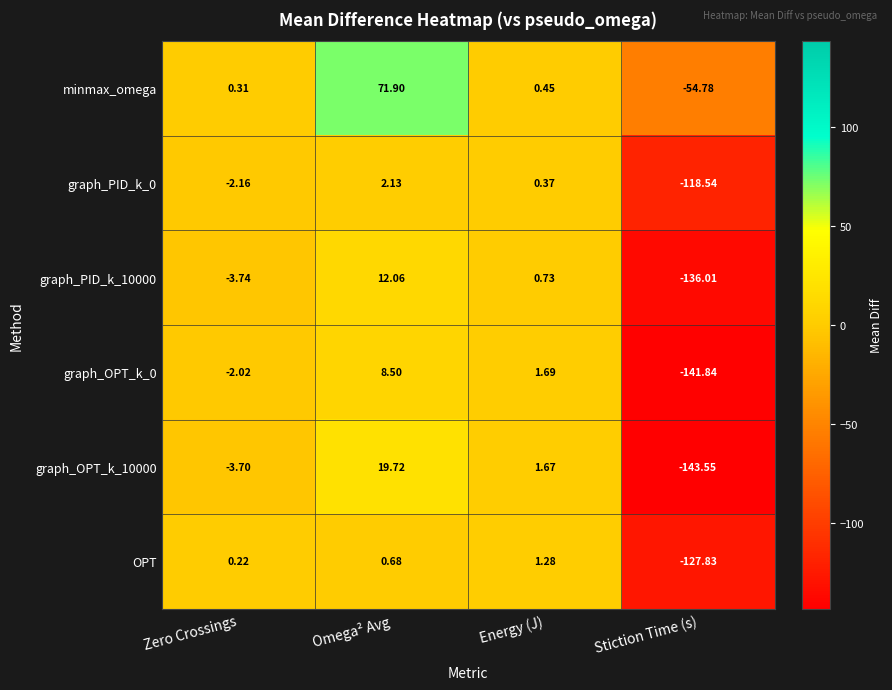

At which category is the sum across all series the highest?

Omega² Avg